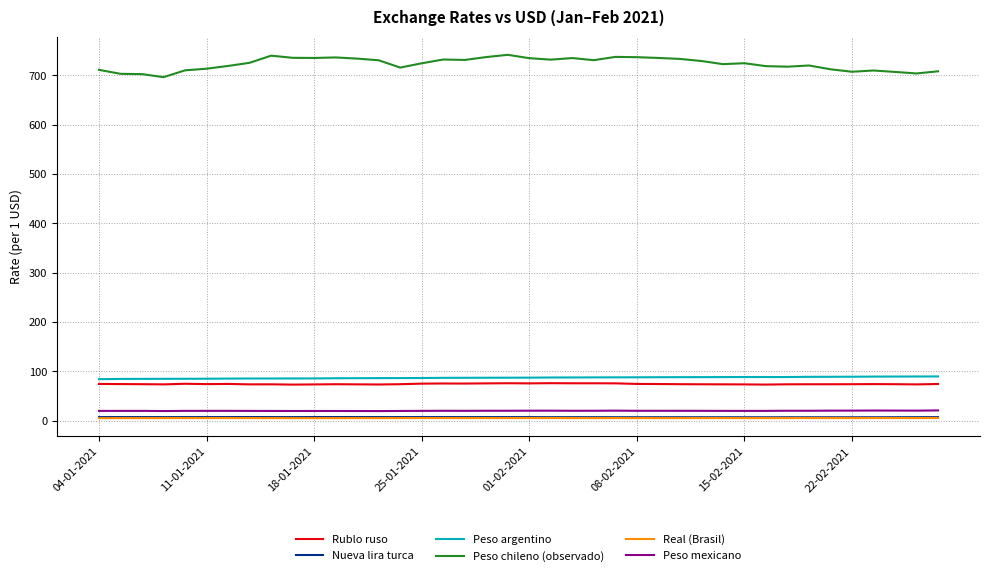

Which series has the widest spread of values?

Peso chileno (observado)